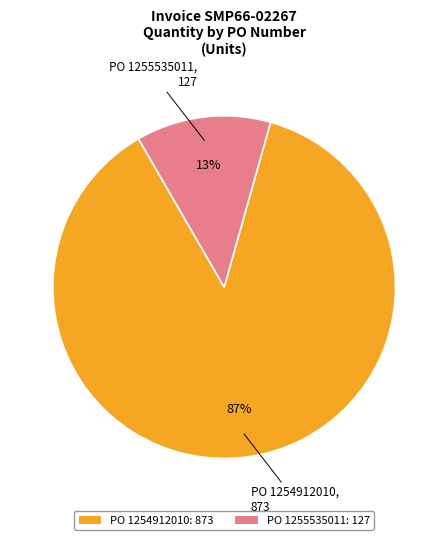

How many slices are in this pie chart?

2